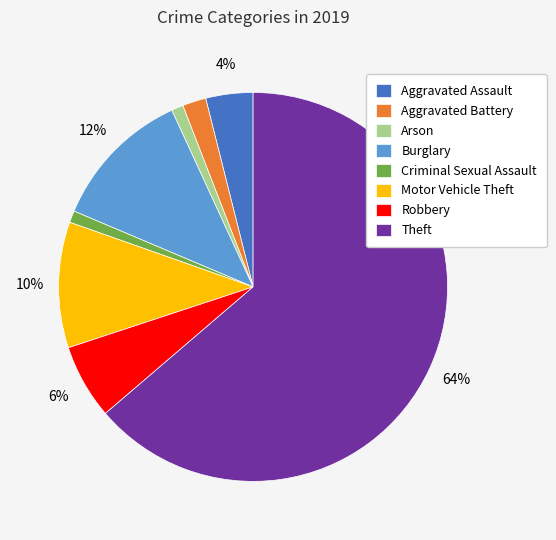

Between Burglary and Criminal Sexual Assault, which is larger?

Burglary